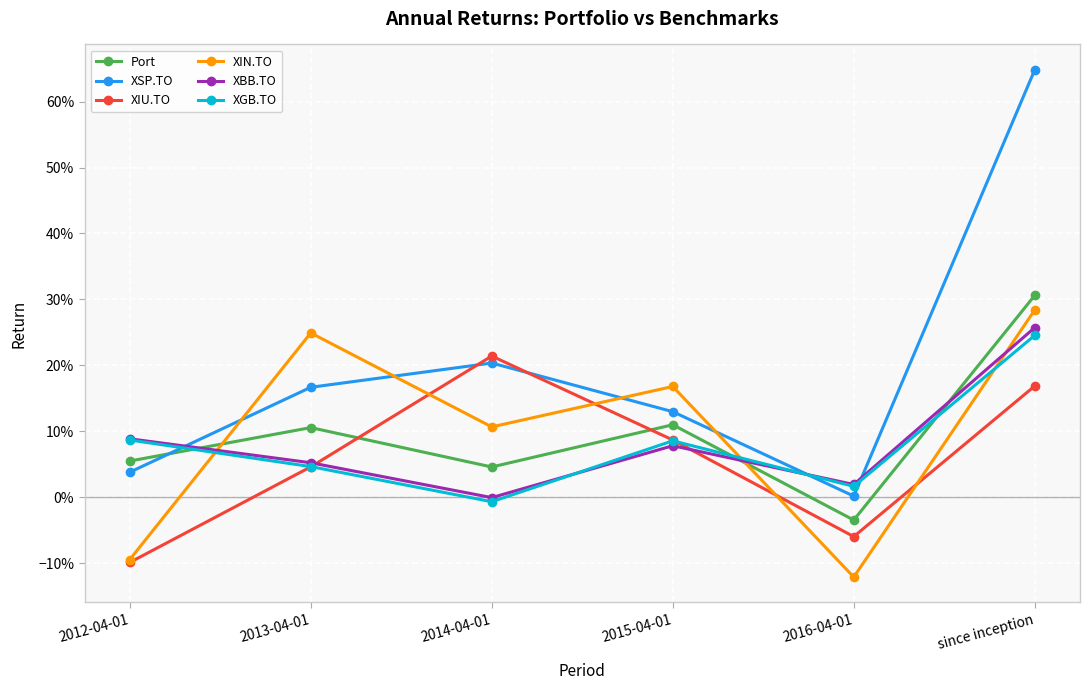

What are all the series names shown in the legend?

Port, XSP.TO, XIU.TO, XIN.TO, XBB.TO, XGB.TO